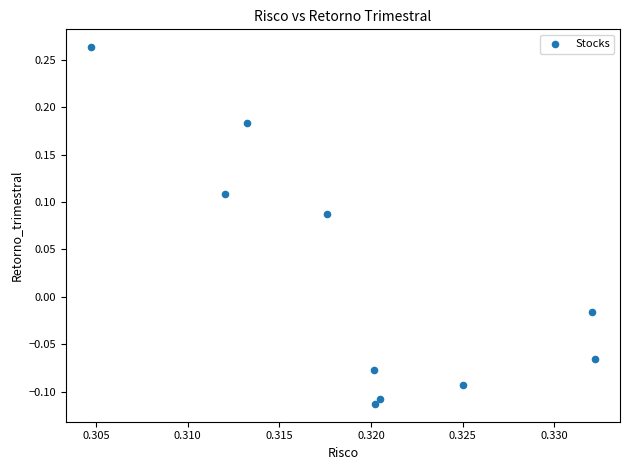

Count the number of points in this scatter plot.

10